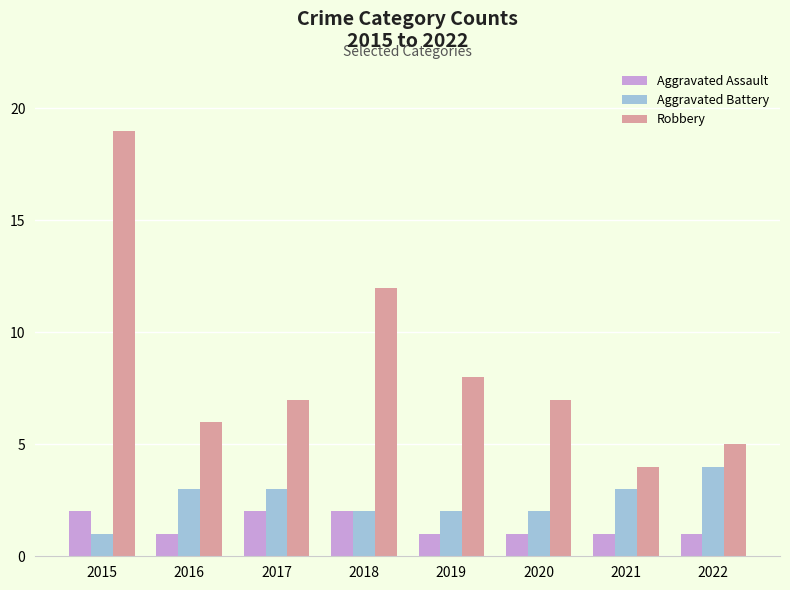

What is the difference between the maximum and minimum values in the Robbery series?

15